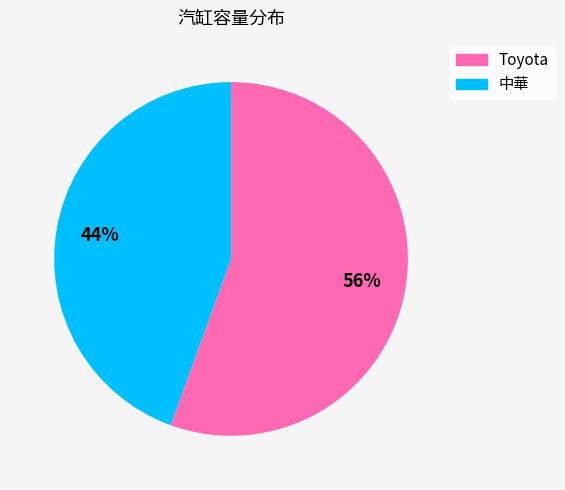

Does any single category account for the majority?

Yes